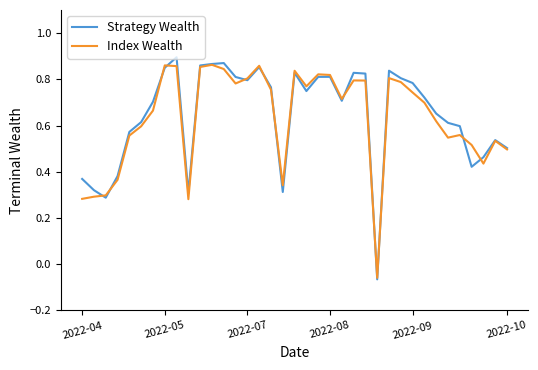

Which series has the widest spread of values?

Strategy Wealth